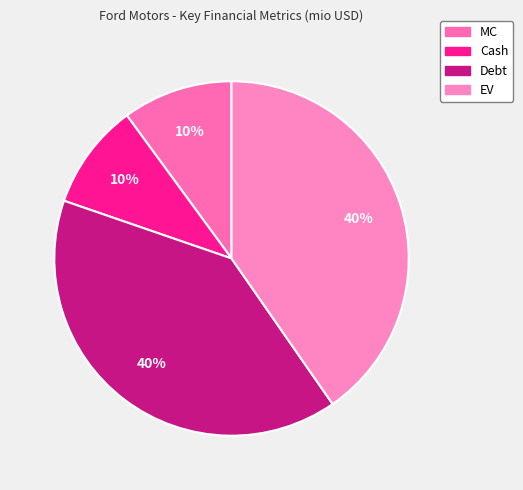

How many slices are in this pie chart?

4